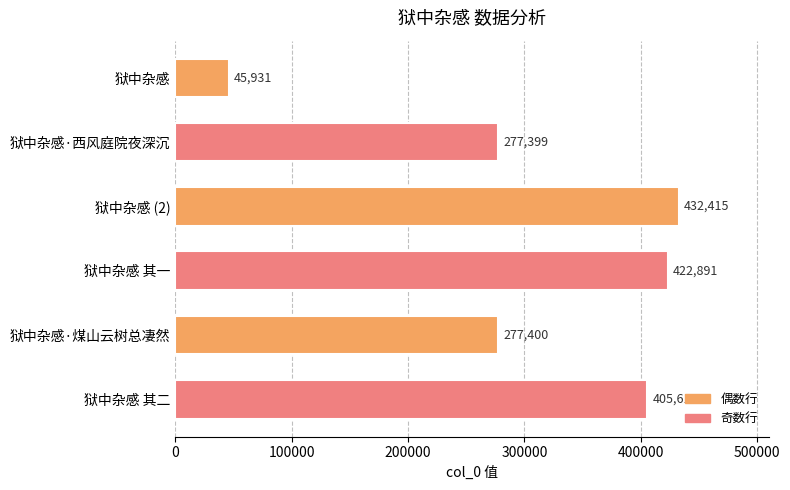

What is the change in value from 狱中杂感 其一 to 狱中杂感 其二?

-17281